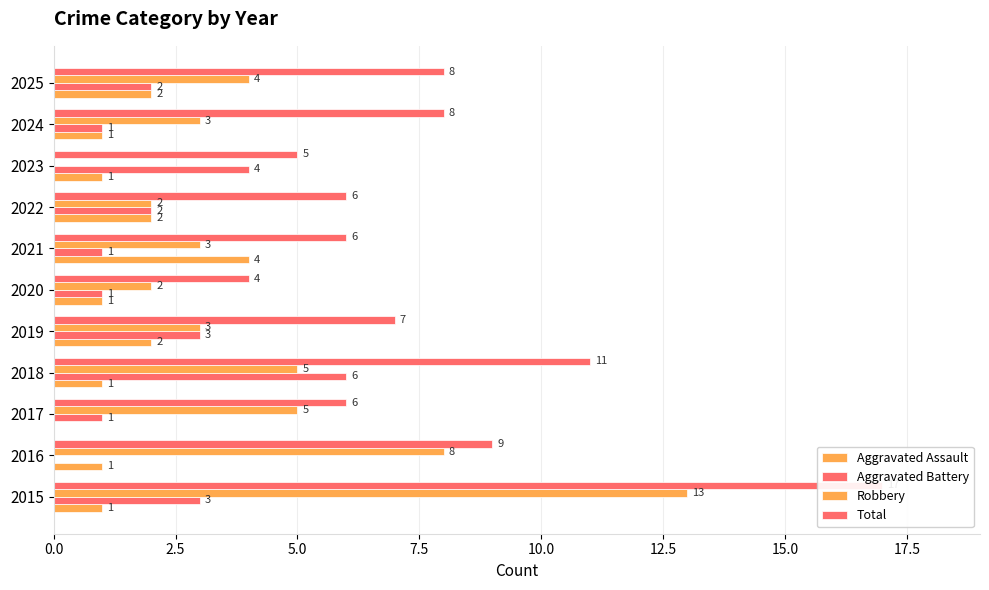

What is the difference between the maximum and second lowest values in the Aggravated Battery series?

5